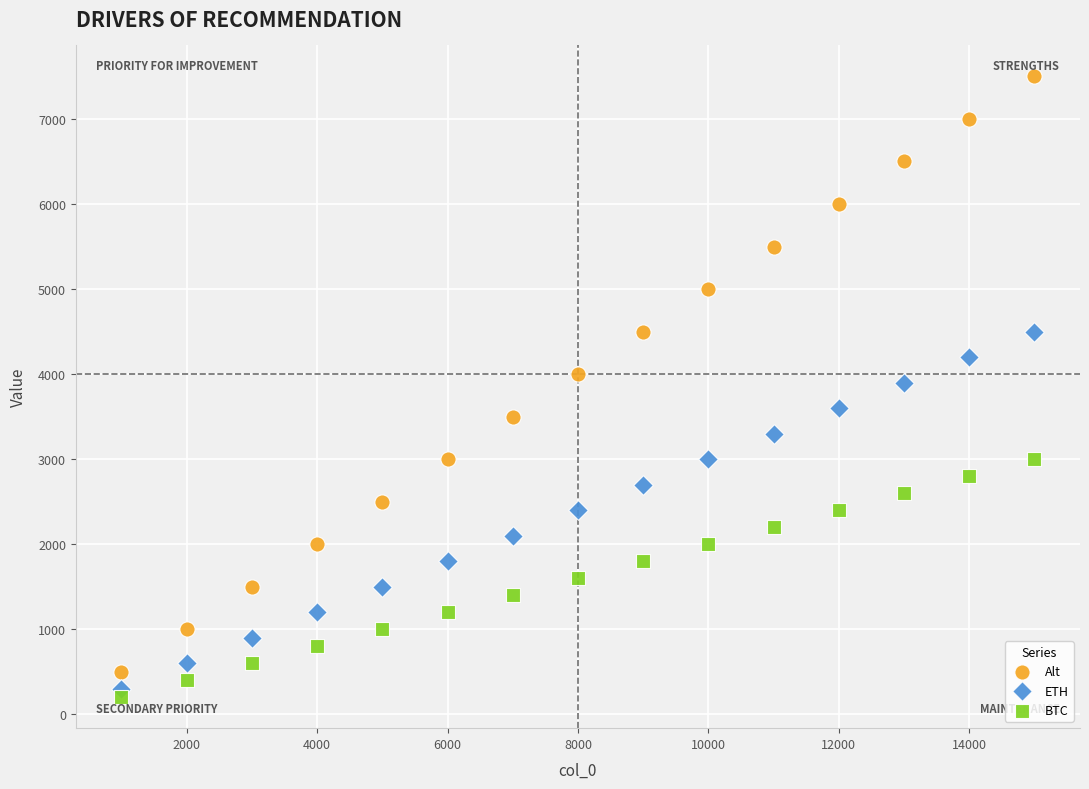

Across all data points, what is the range of X values (max minus min)?

14000